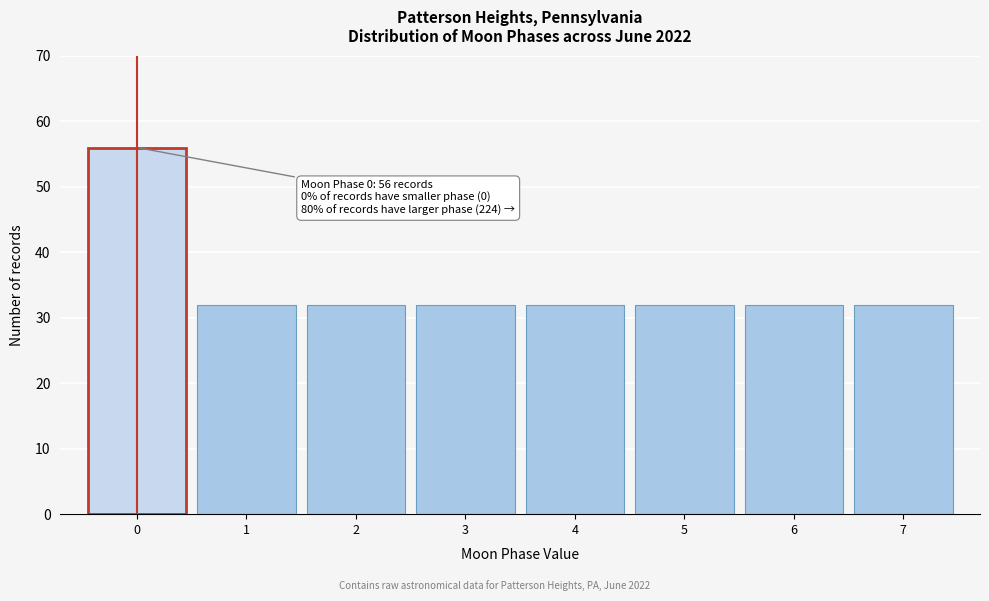

Which range on the x-axis has the tallest bar?

-0.5 to 0.5